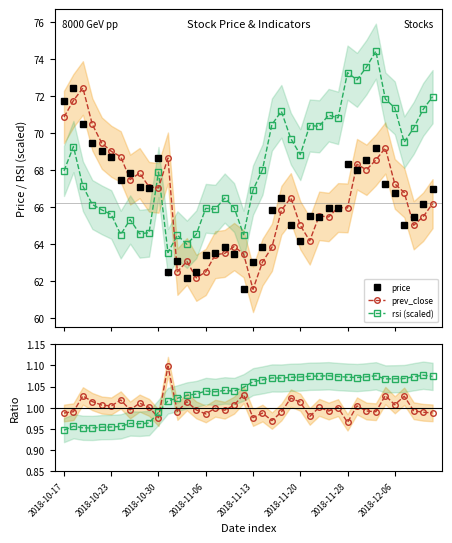

True or false: price has more than 0 points higher than both neighbors.

True